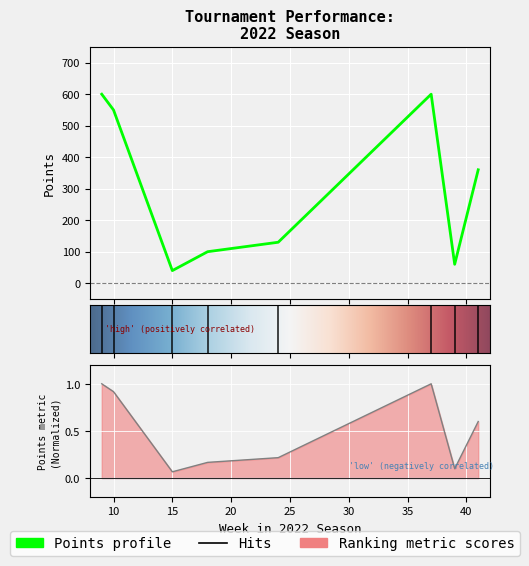

Reading left to right, what are all the values shown in this chart?

9=600	10=550	15=40	18=100	24=130	37=600	39=60	41=360